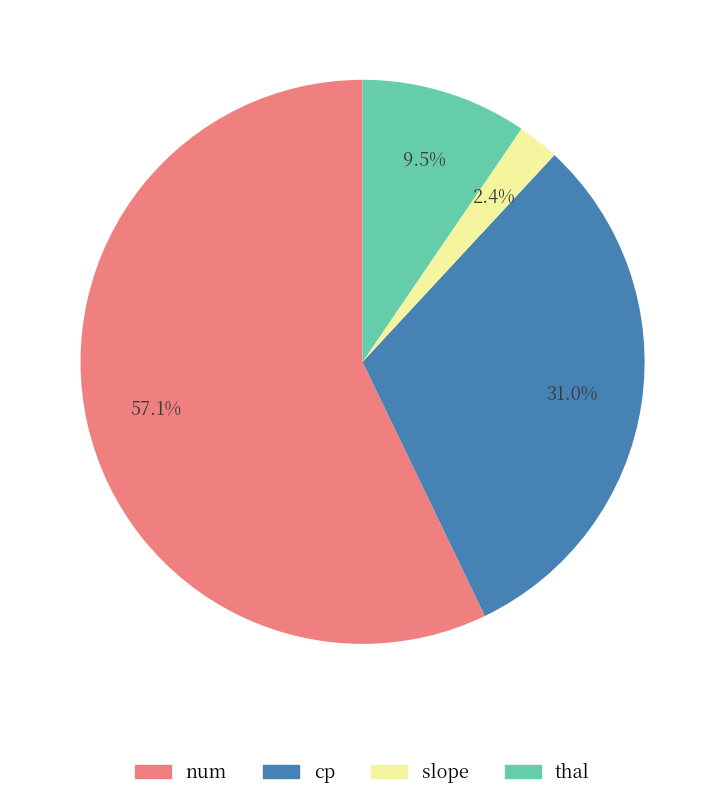

Rank the categories by value from lowest to highest.

slope, thal, cp, num